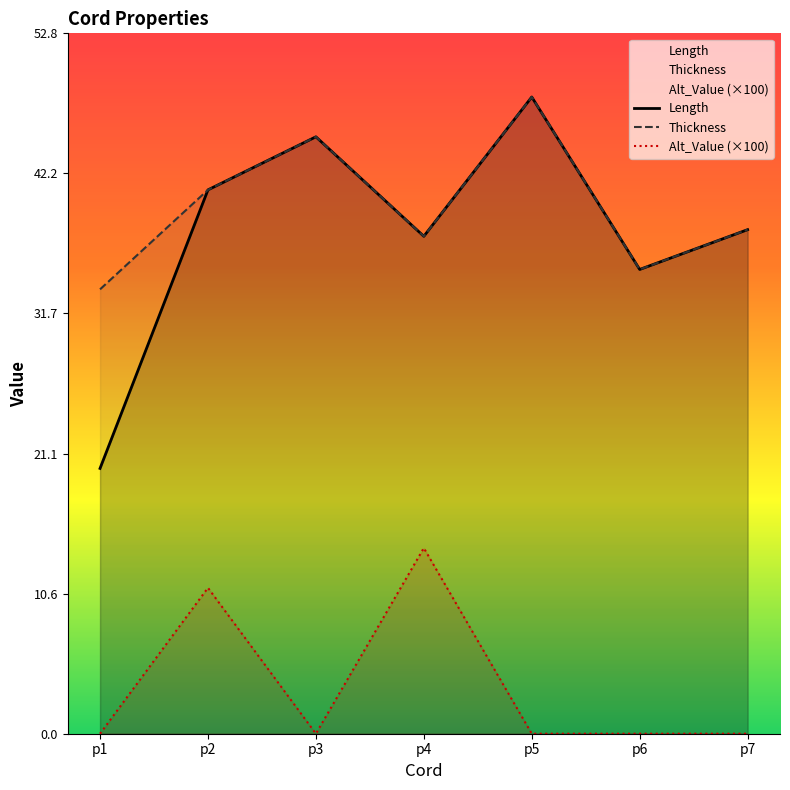

Reading right to left, what are all the values shown in this chart?

Length: 38.0	35.0	48.0	37.5	45.0	41.0	20.0
Thickness: 38.0	35.0	48.0	37.5	45.0	41.0	33.5
Alt_Value (×100): 0.0	0.0	0.0	14.0	0.0	11.0	0.0